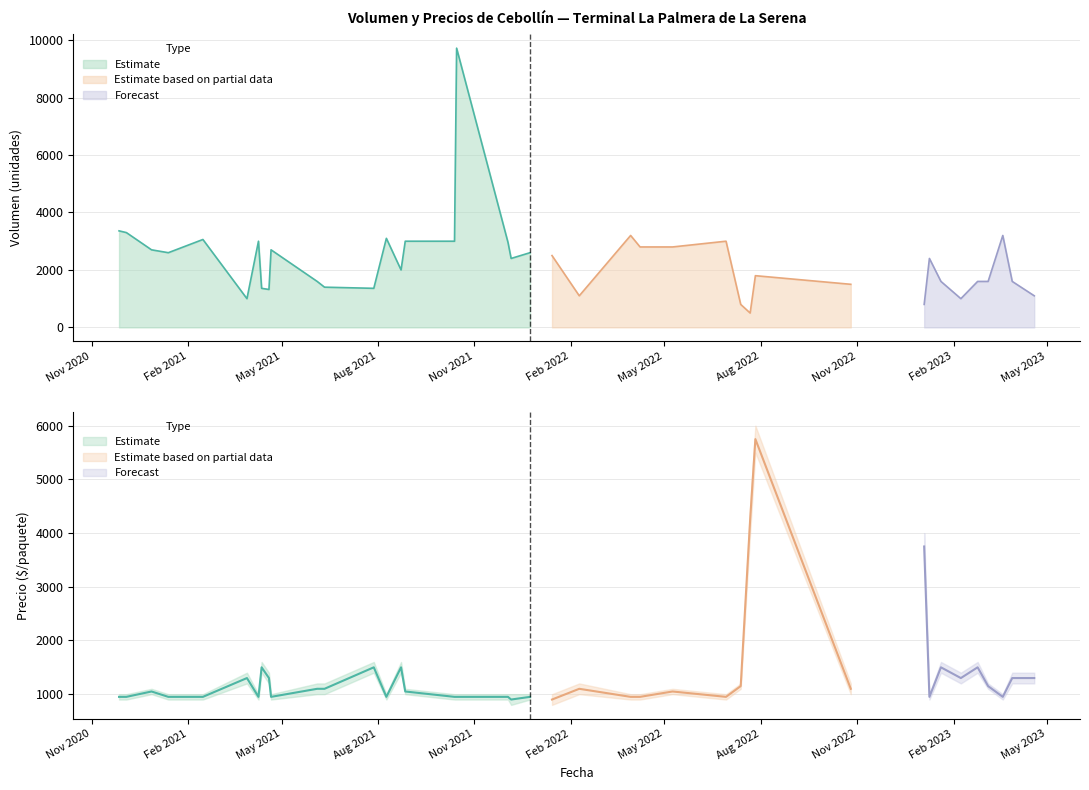

Count the number of categories in the chart.

40